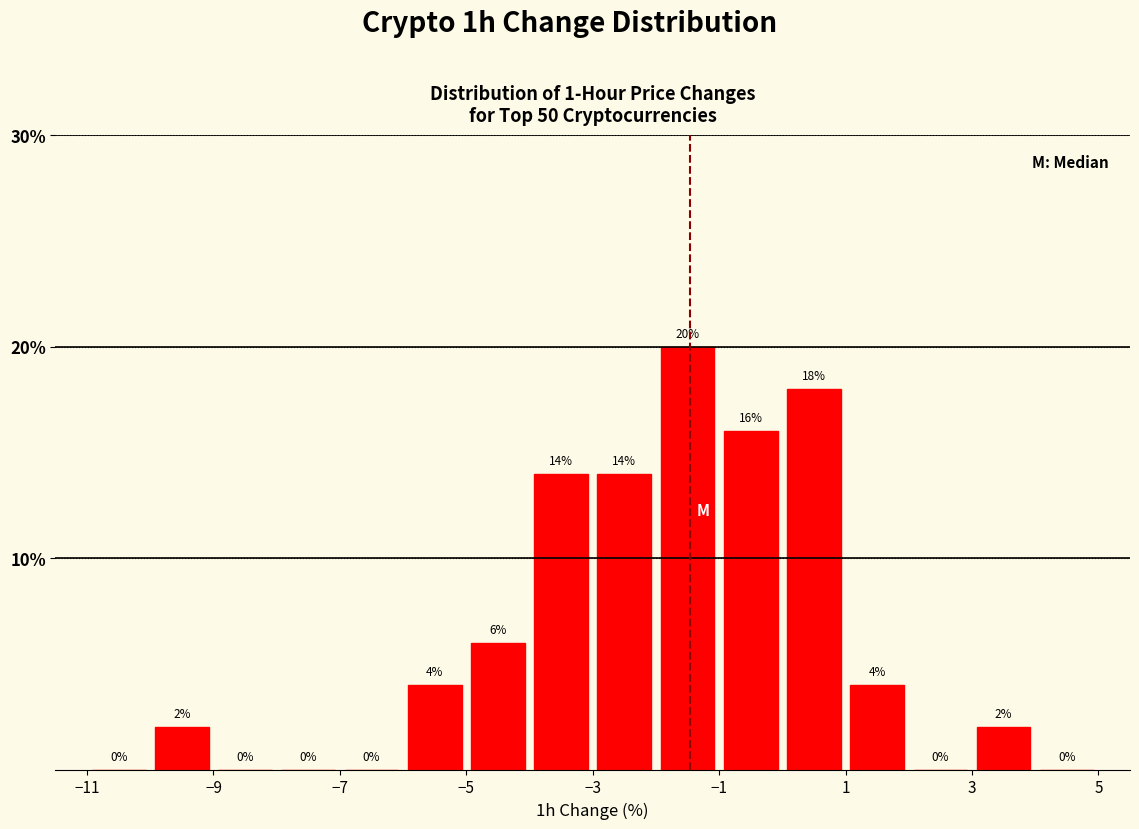

Reading left to right, list every bar in this chart as the range it spans on the x-axis followed by its height.

-11 to -10: 0
-10 to -9: 2
-9 to -8: 0
-8 to -7: 0
-7 to -6: 0
-6 to -5: 4
-5 to -4: 6
-4 to -3: 14
-3 to -2: 14
-2 to -1: 20
-1 to 0: 16
0 to 1: 18
1 to 2: 4
2 to 3: 0
3 to 4: 2
4 to 5: 0